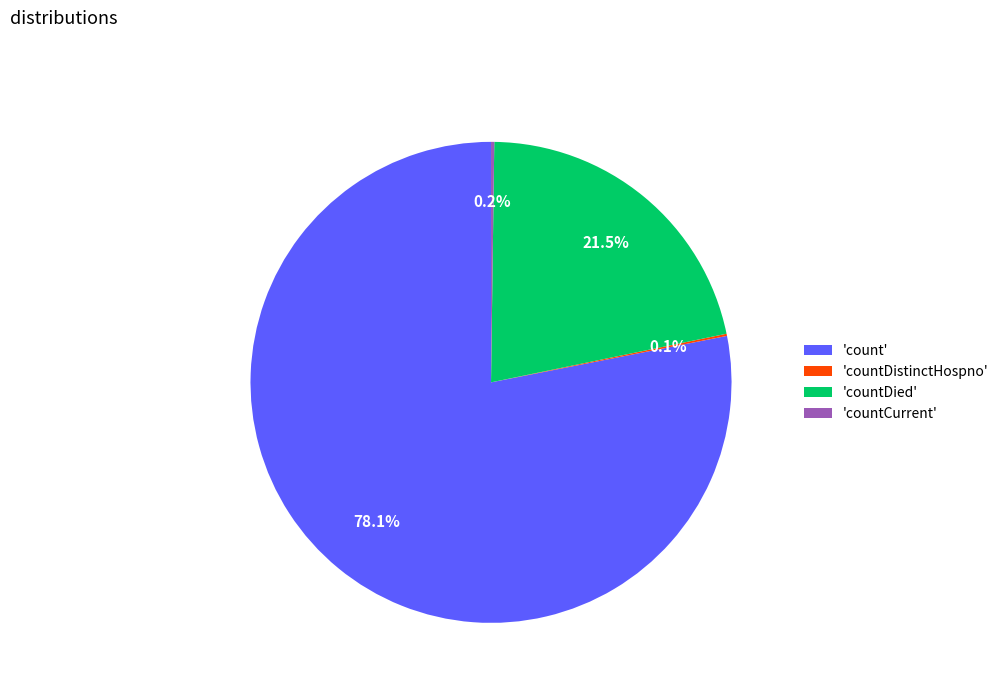

Is the sum of 'count' and 'countDied' greater than half?

Yes